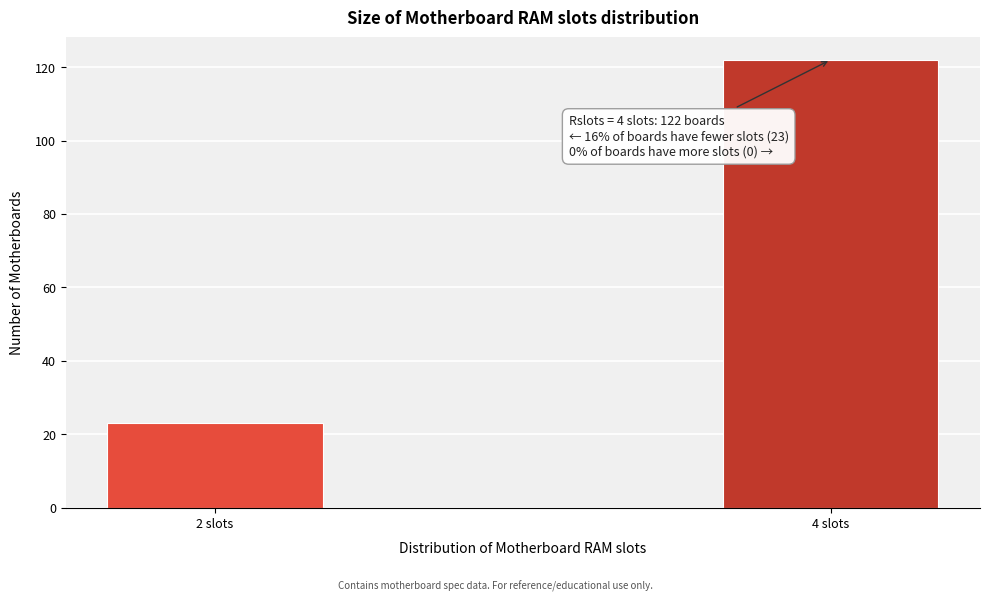

Reading left to right, what are all the values shown in this chart?

23	122